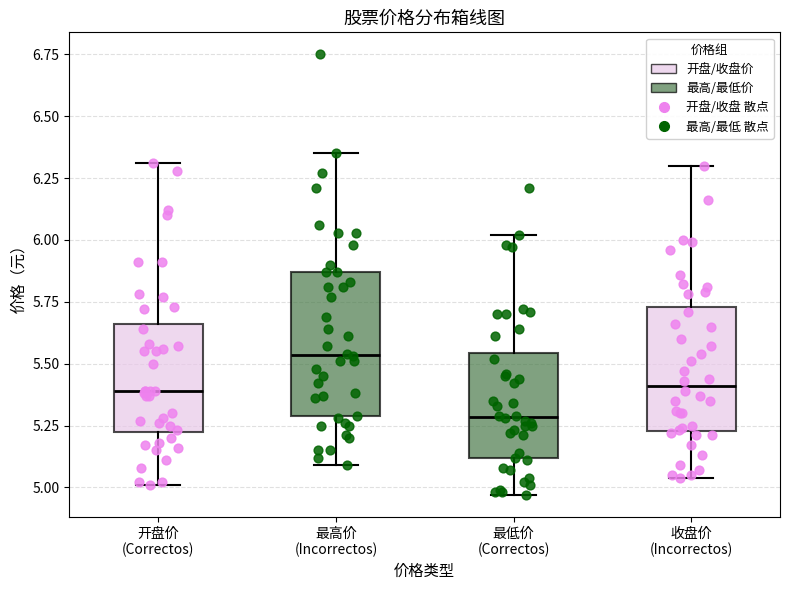

Where does the lower whisker of the box for 开盘价 (Correctos) end on the y-axis? The values are not printed on the chart, so give them approximately, as read against the axis.

5.00